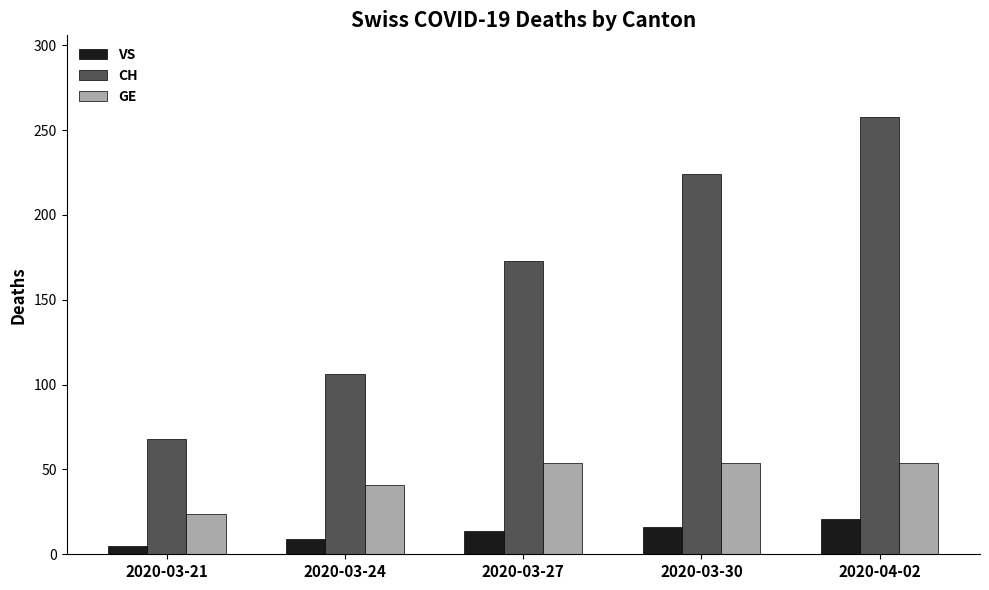

At 2020-03-21, list the series in order from largest to smallest.

CH, GE, VS